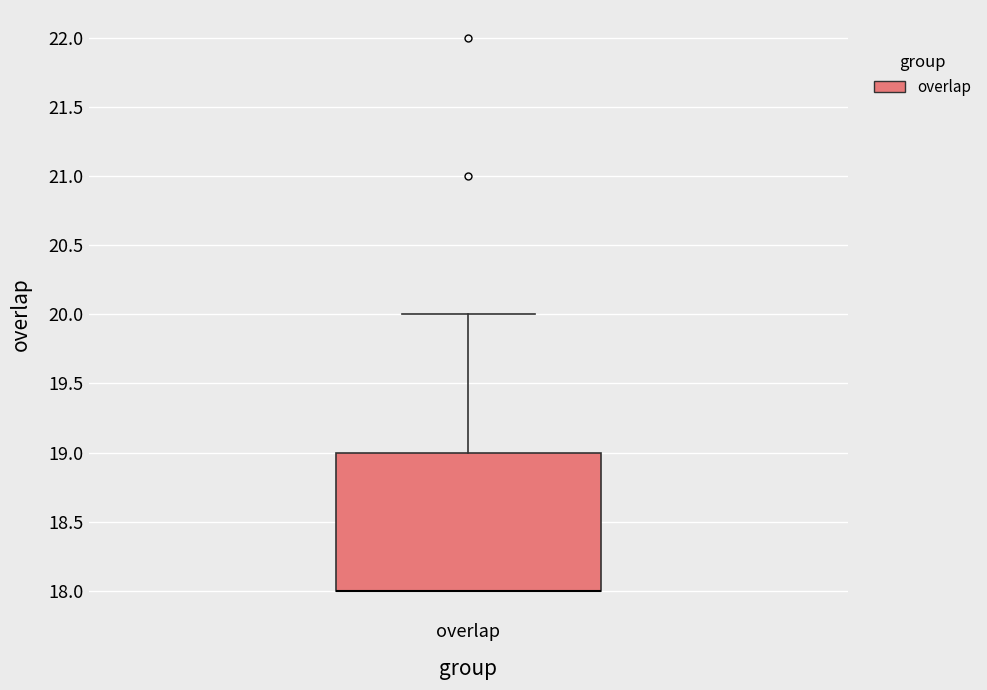

Where does the upper whisker of the box for overlap end on the y-axis? The values are not printed on the chart, so give them approximately, as read against the axis.

20